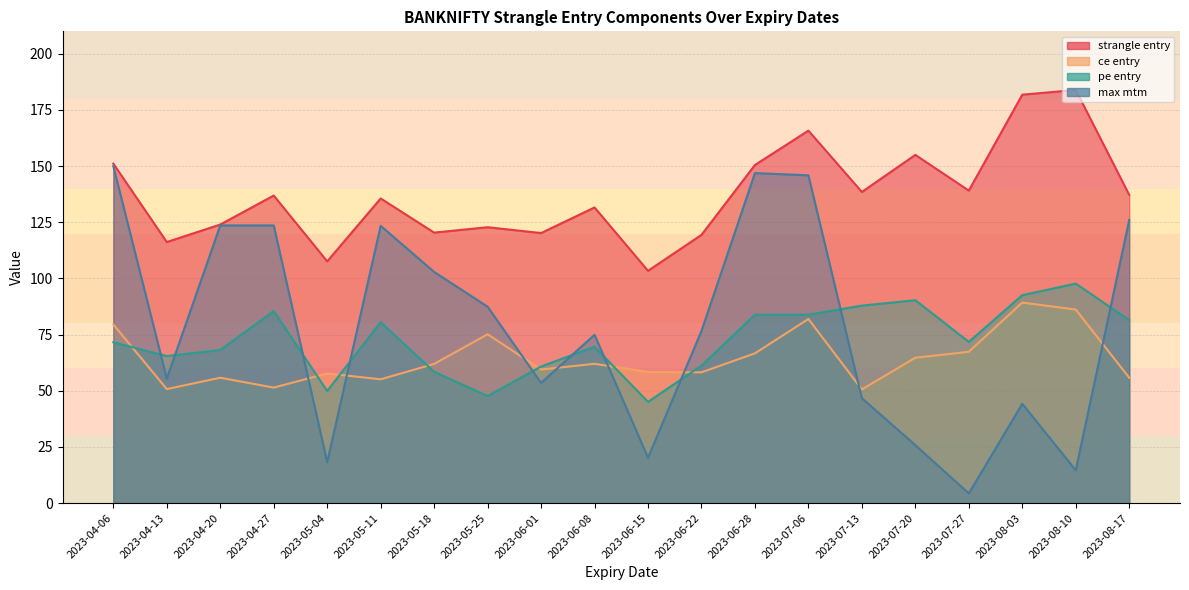

What are all the series names shown in the legend?

strangle entry, ce entry, pe entry, max mtm